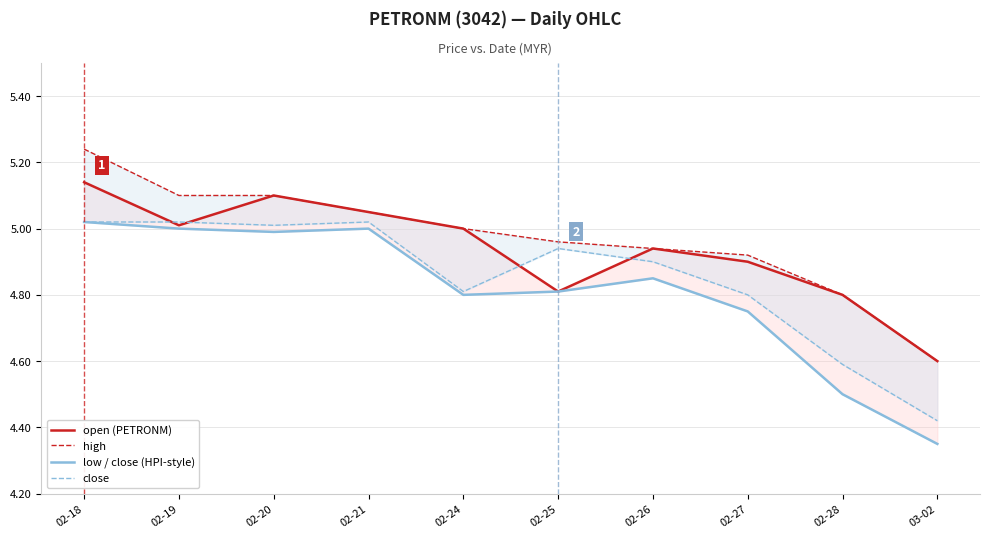

What is the difference between the second highest and second lowest values in the open (PETRONM) series?

0.3